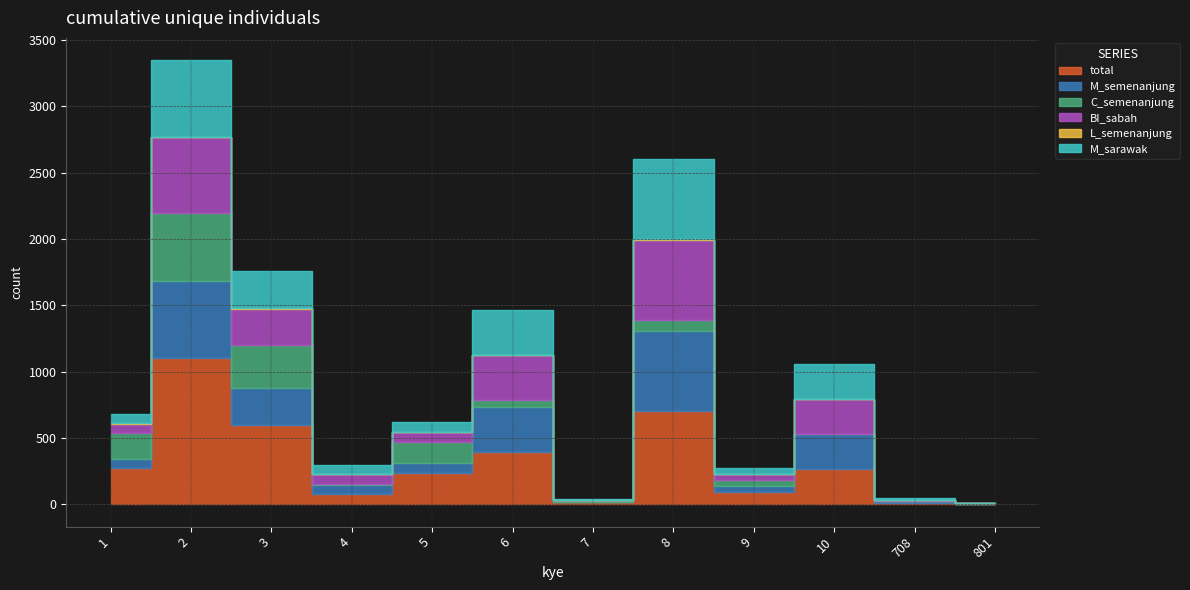

List the series in order of their peak value, highest first.

total, BI_sabah, M_semenanjung, M_sarawak, C_semenanjung, L_semenanjung